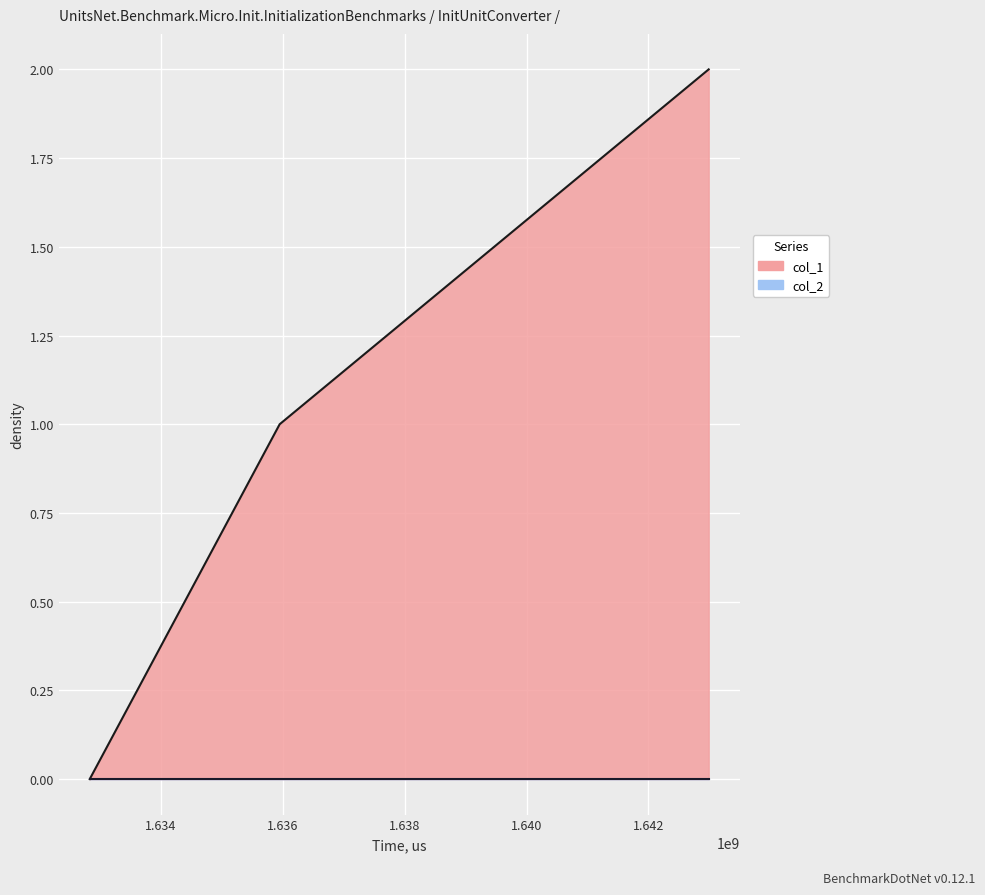

List the labels in order of value, largest first.

1642987417, 1635949106, 1632833201